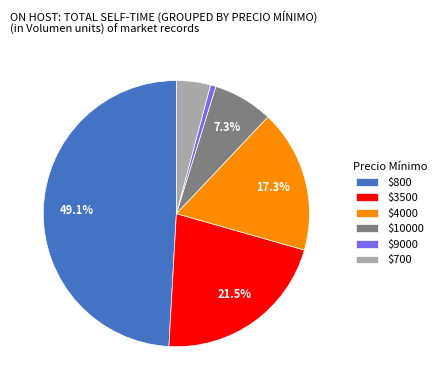

How many segments does this pie chart have?

6